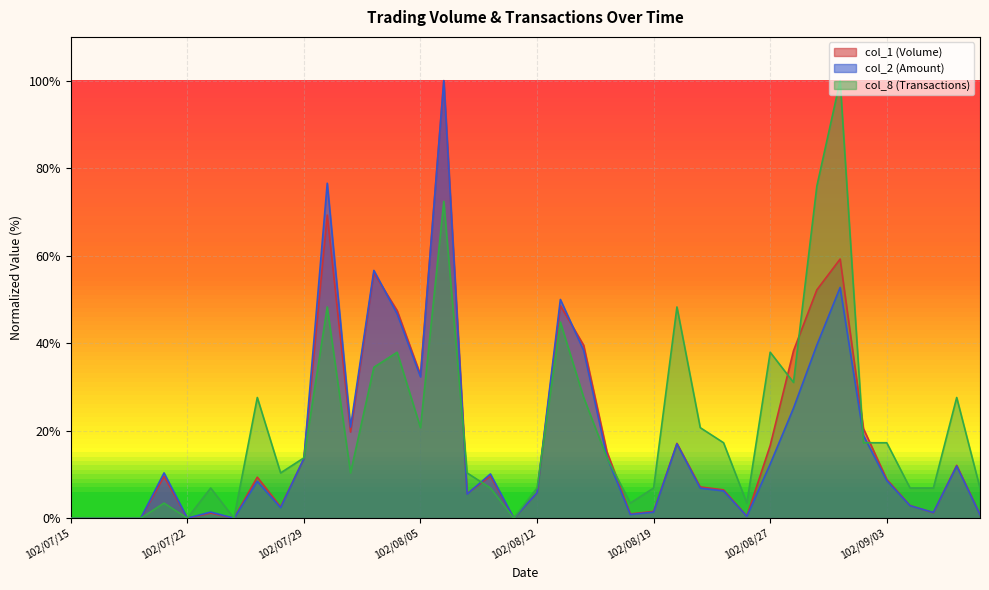

Which series has the largest range (max minus min)?

col_1 (Volume)